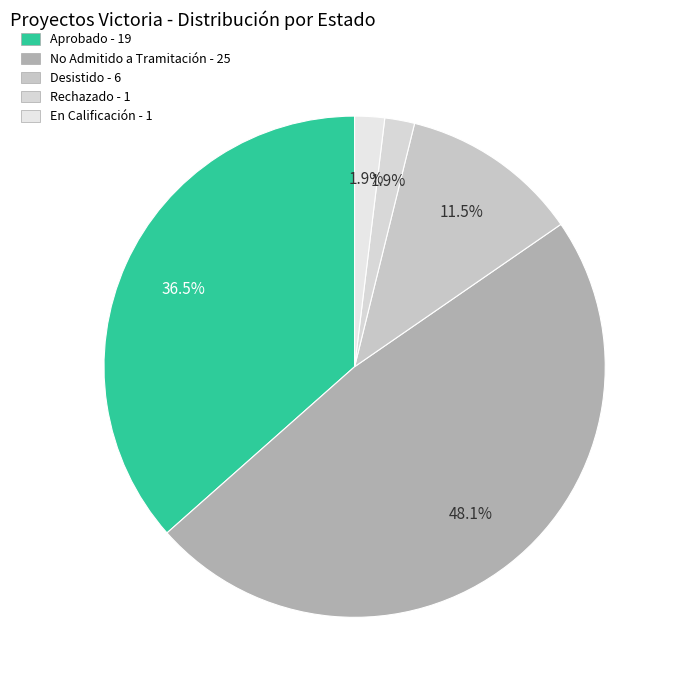

What is the largest slice in the pie chart?

No Admitido a Tramitación